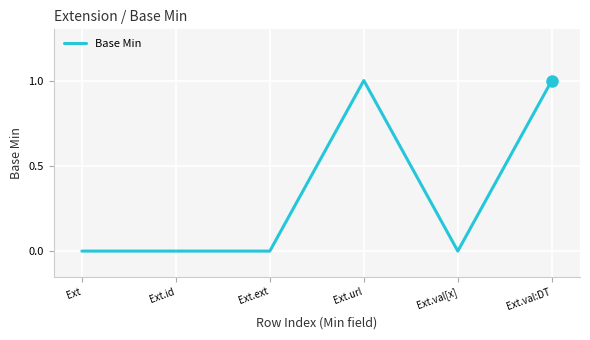

Reading right to left, what are all the values shown in this chart?

1	0	1	0	0	0